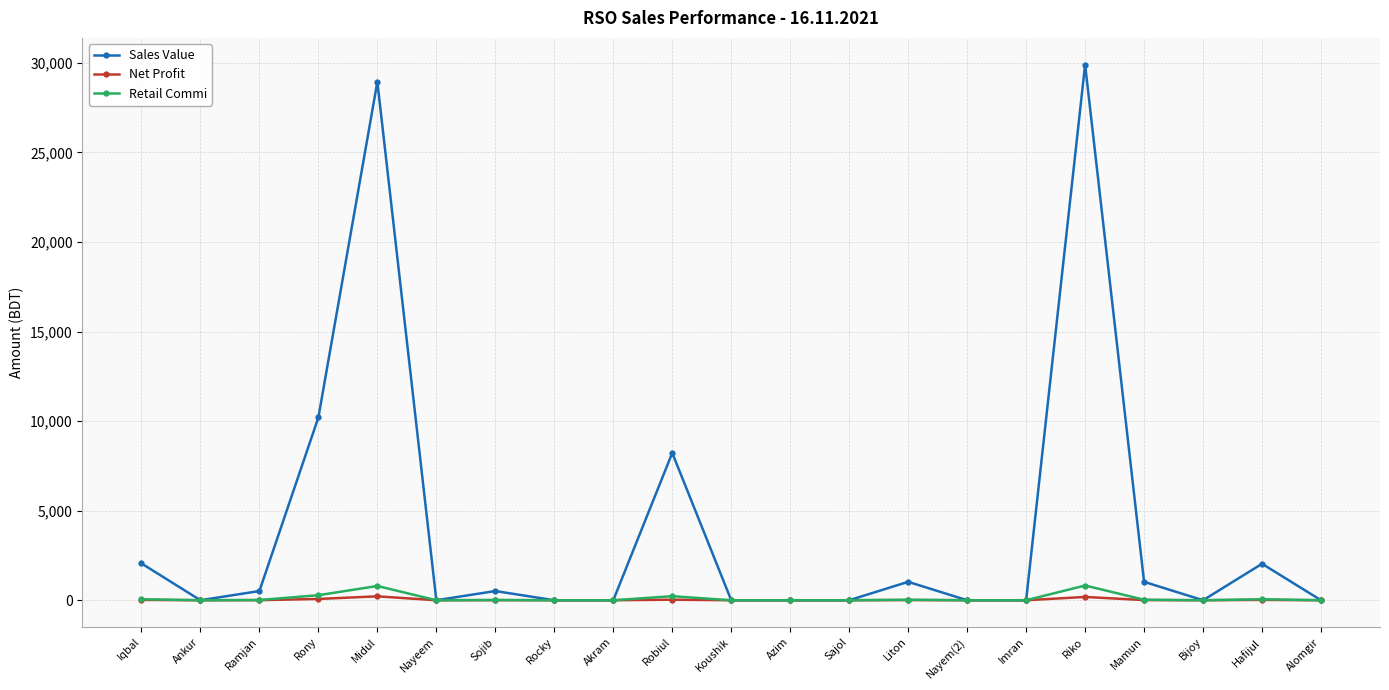

What is the label of the 16th point from the left?

Imran